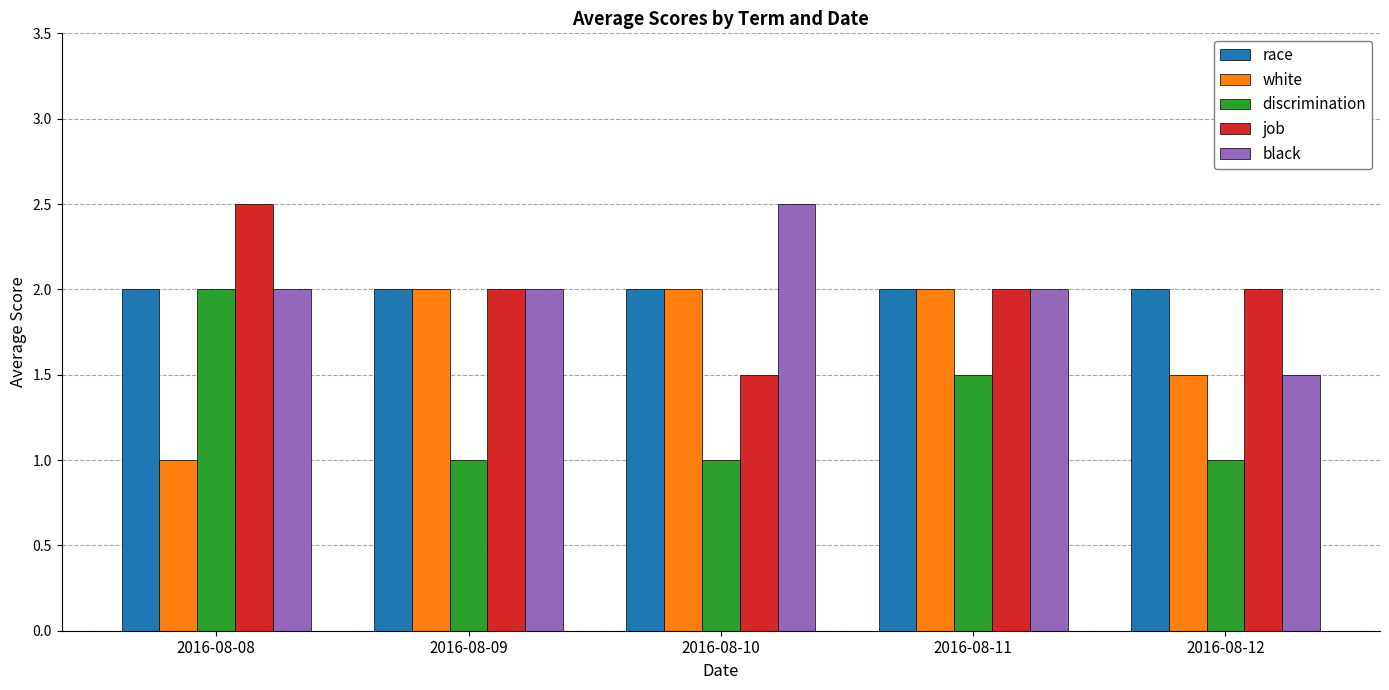

What is the difference between the maximum and minimum values in the black series?

1.0